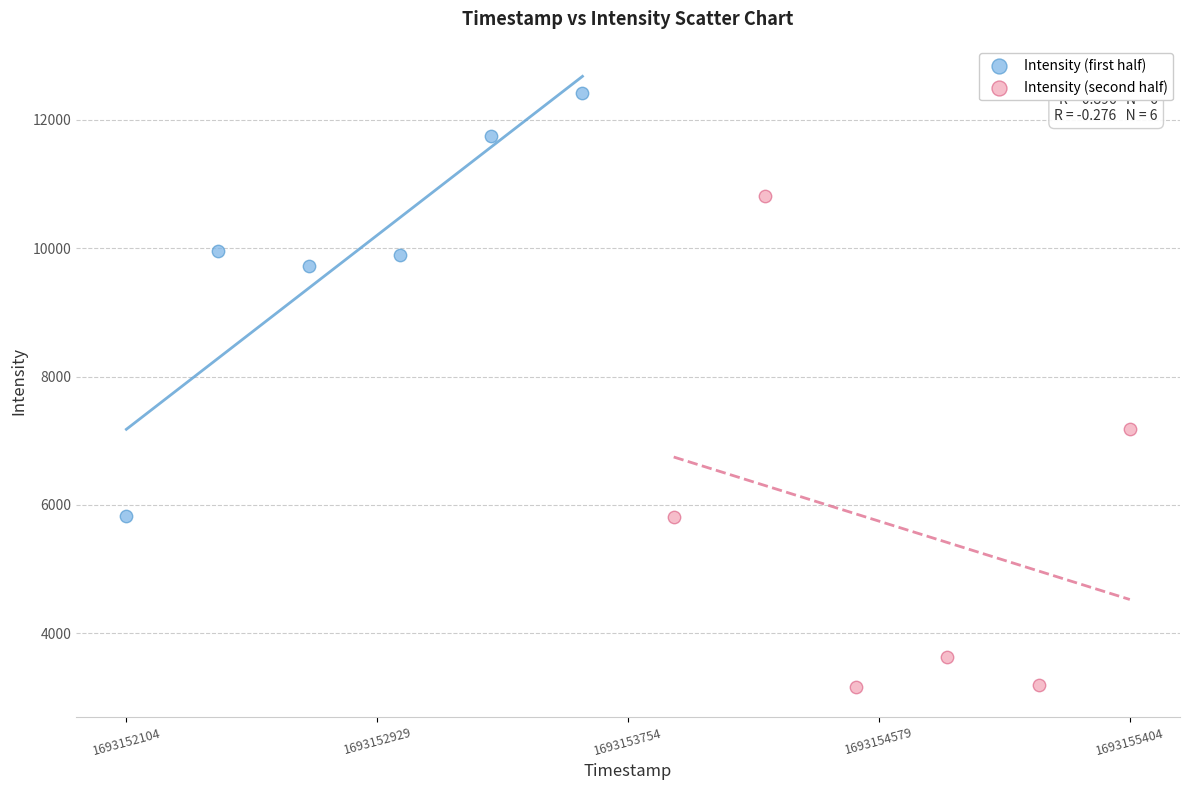

Which series reaches the maximum Y coordinate?

Intensity (first half)